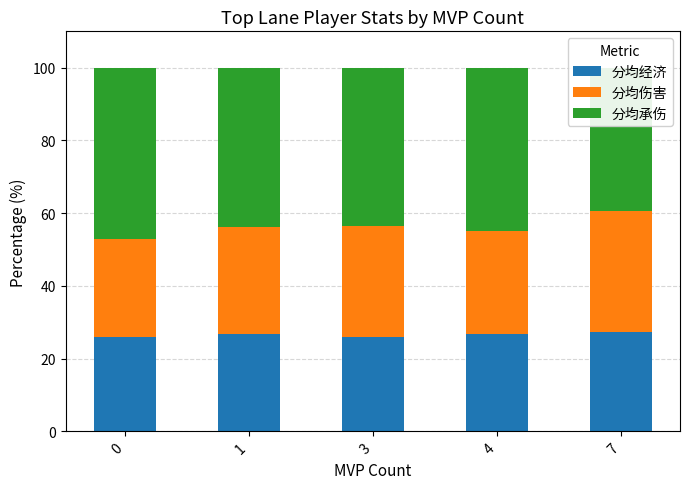

What is the sum of the 分均伤害 values at 7 and 1?

62.9